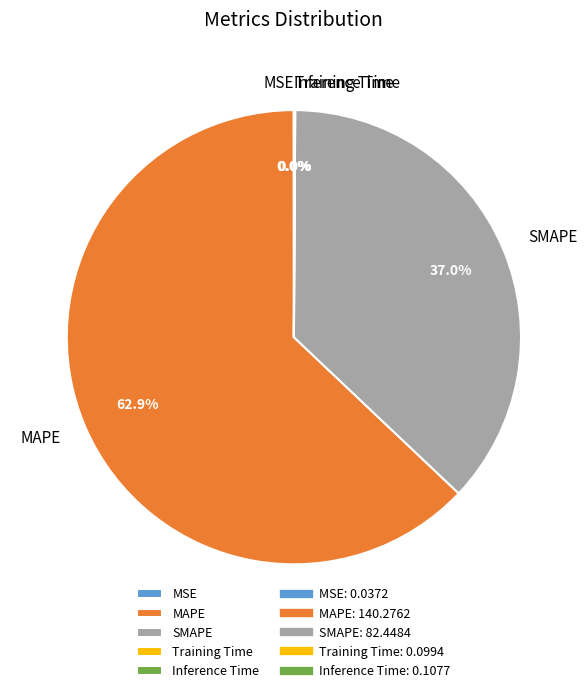

Does any single category account for the majority?

Yes